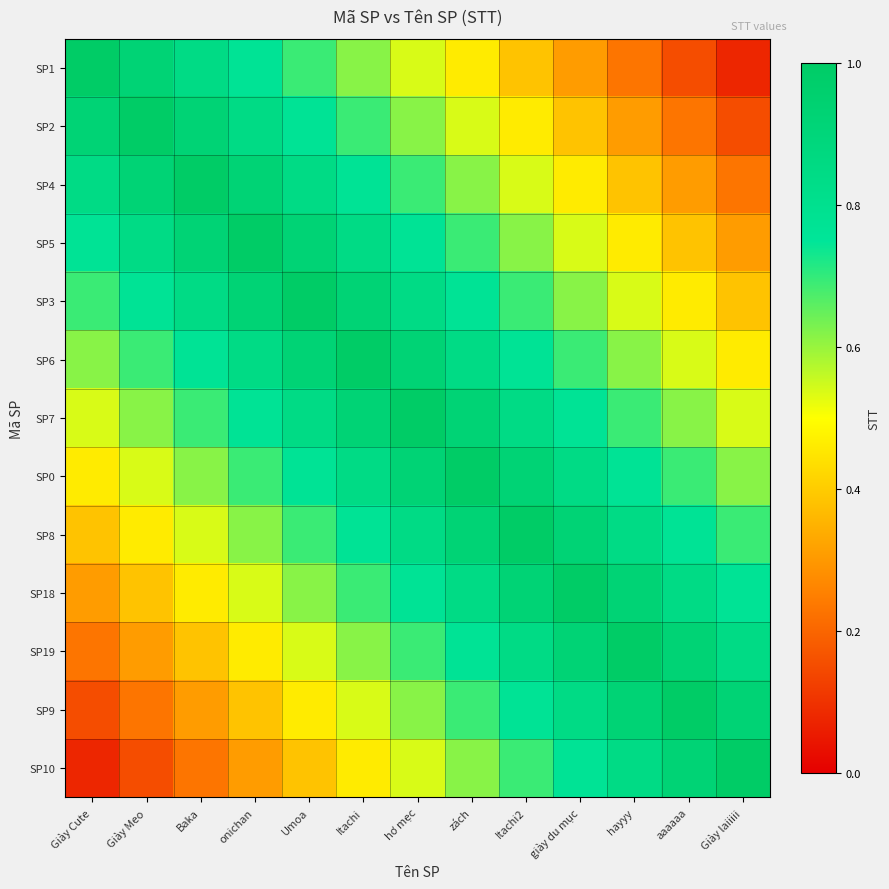

Which has a higher value, Giày Cute or zách?

Giày Cute